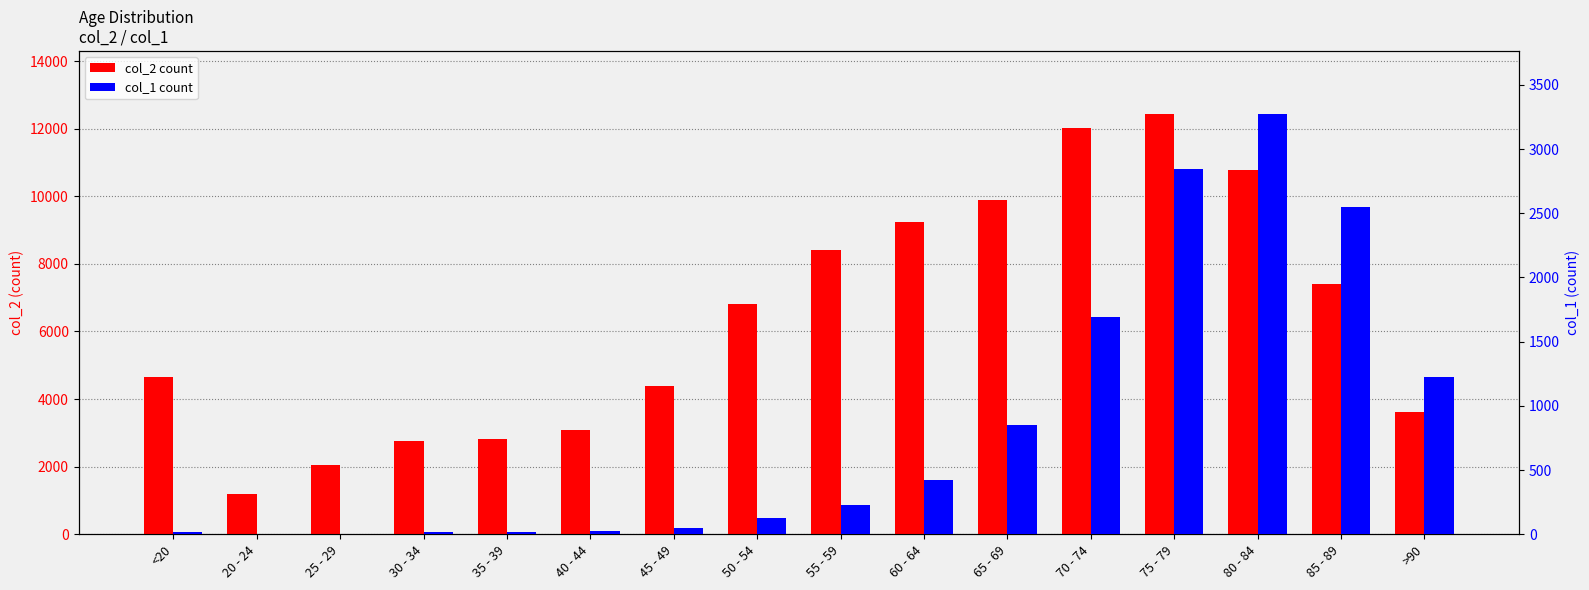

What is the maximum value for col_1?

3273